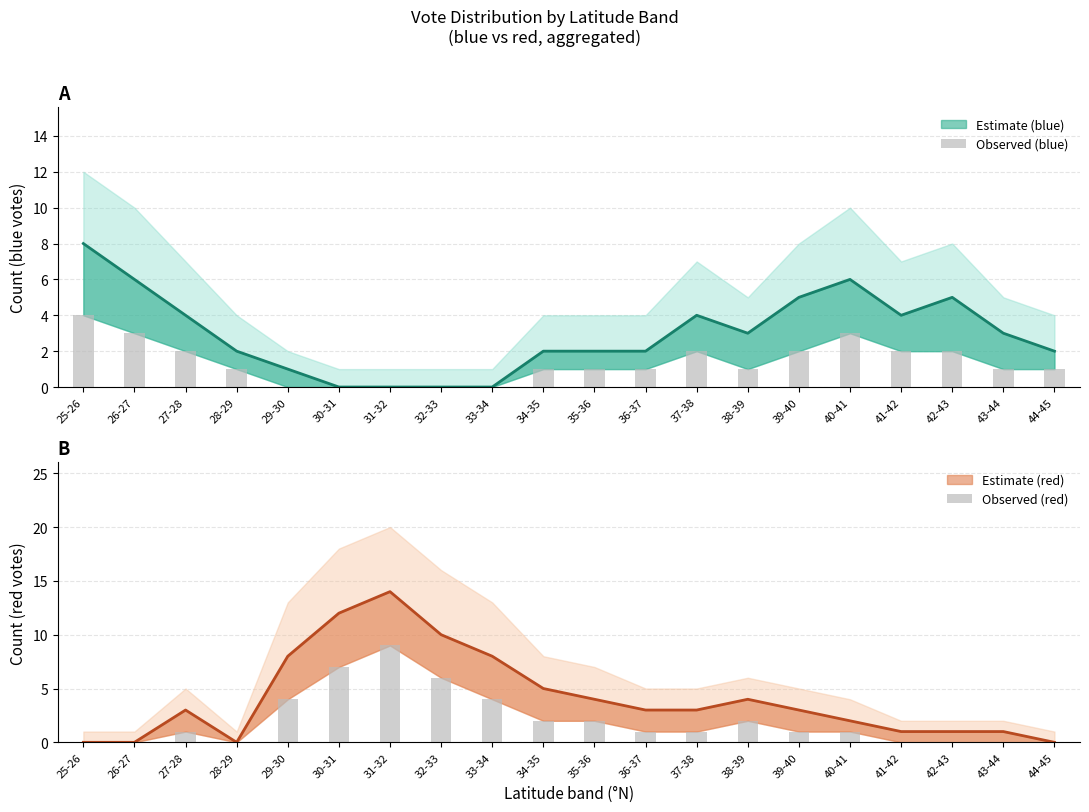

Is the value of Observed (blue) at 44-45 greater than the value of Observed (red) at 42-43?

Yes